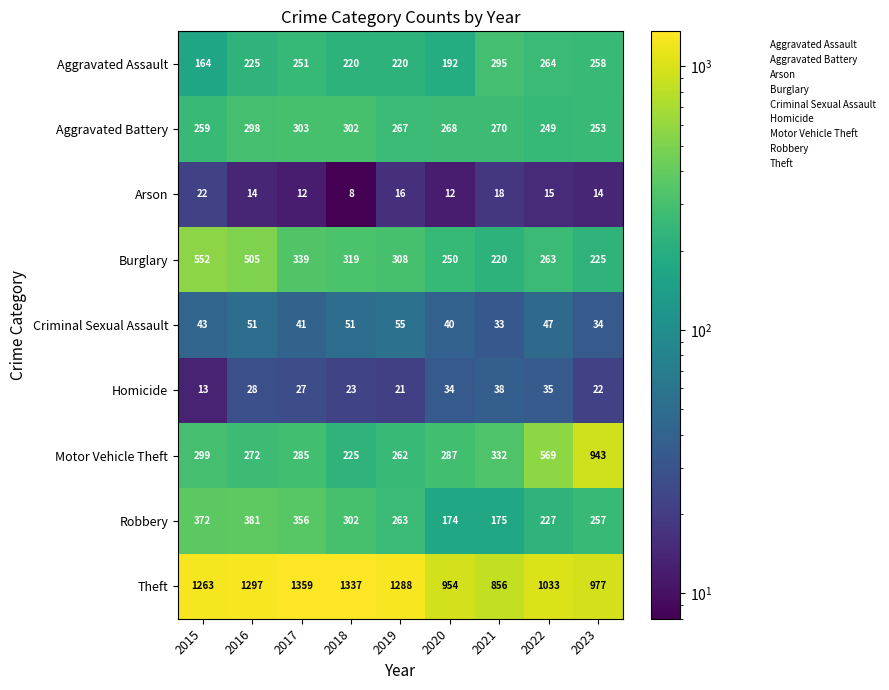

At which category is the sum across all series the highest?

2016